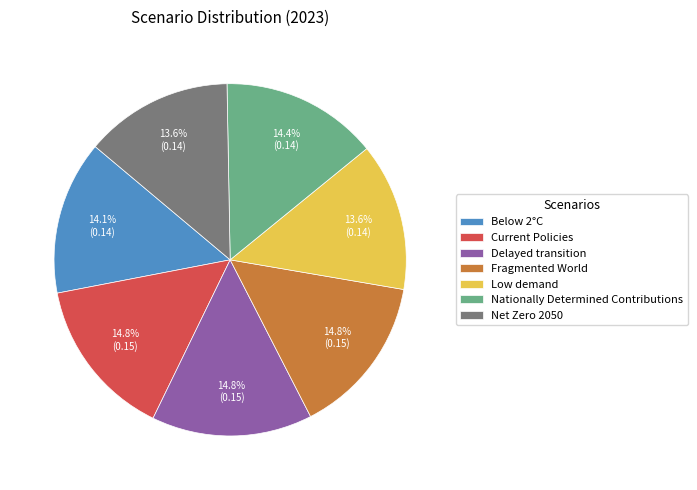

How many segments does this pie chart have?

7